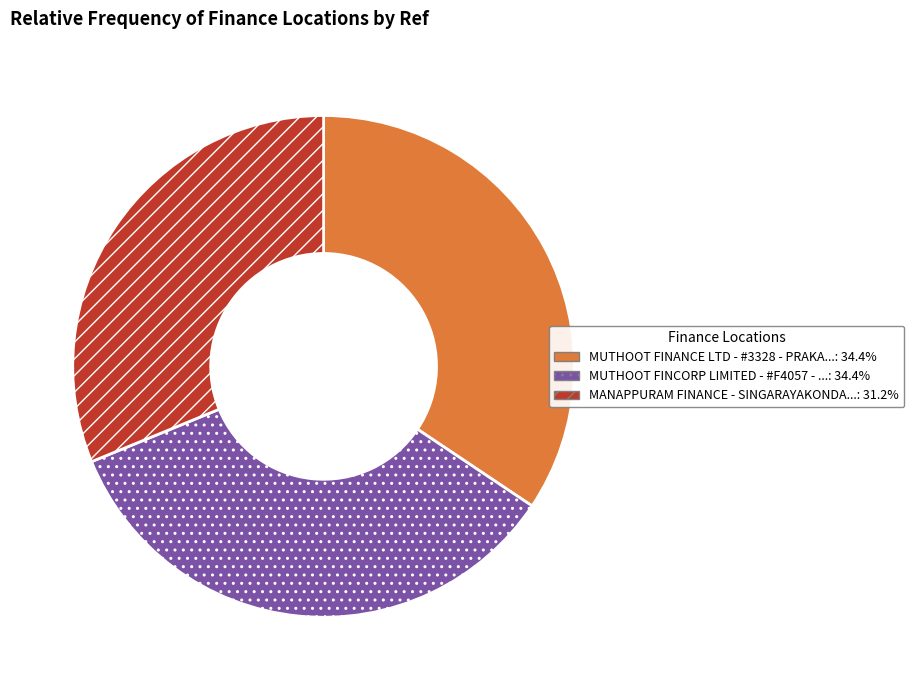

Does any single category account for the majority?

No